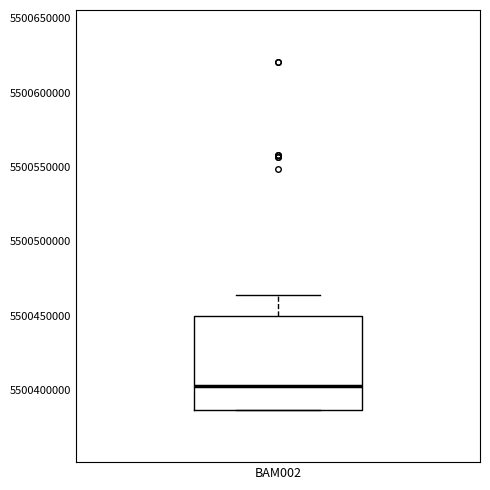

Transcribe this box plot: give where the median line is, the range the box spans, and where the two whiskers end, as read against the y-axis. The values are not printed on the chart, so give them approximately, as read against the axis.

median 5500405000, box 5500385000 to 5500450000, whiskers 5500385000 to 5500465000